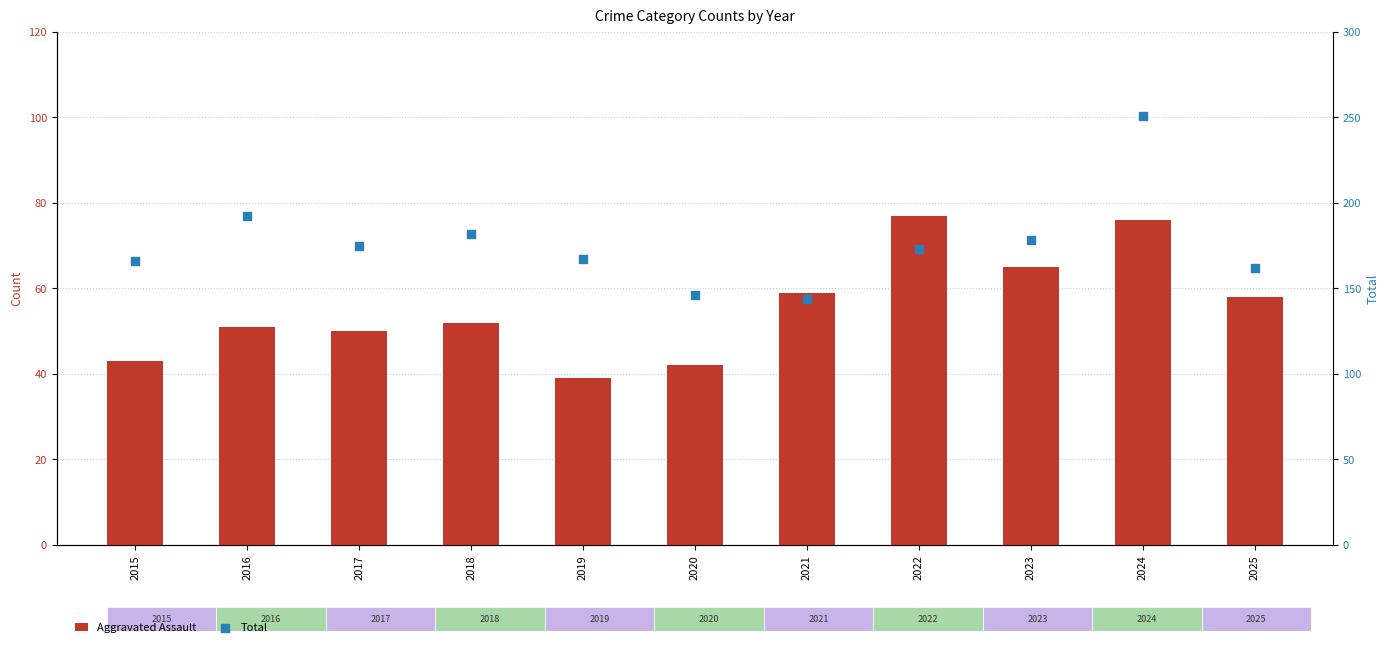

Is the value of Total at 2023 greater than the value of Aggravated Assault at 2022?

Yes